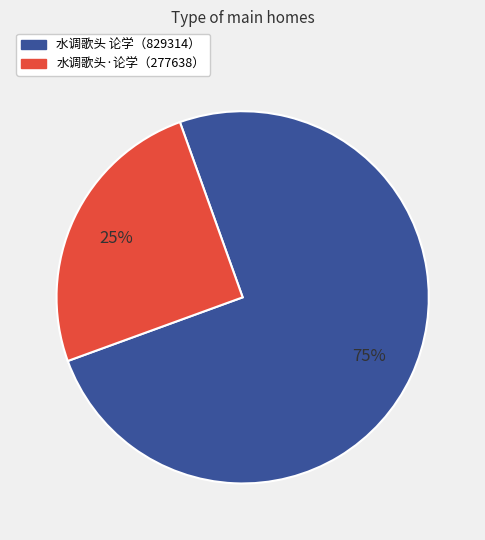

Does any single category account for the majority?

Yes